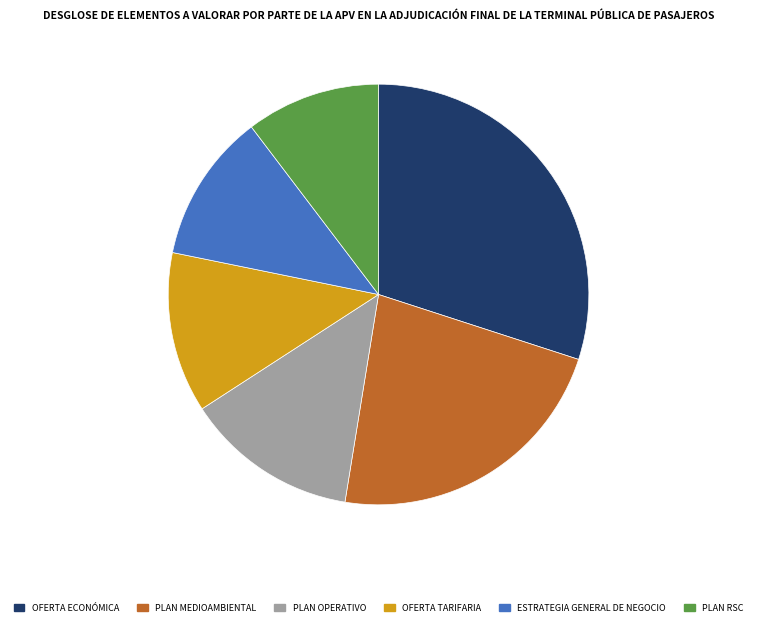

The PLAN RSC slice represents 5% of the pie. True or false?

False